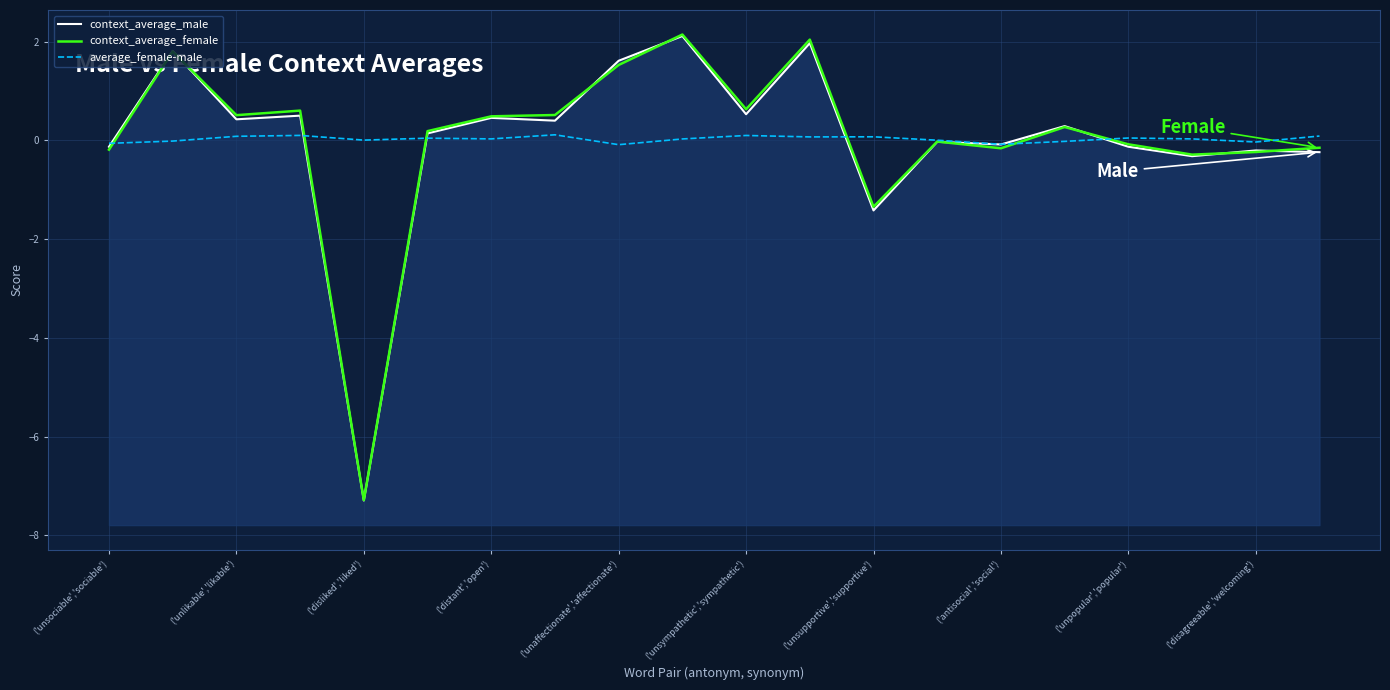

What are all the series names shown in the legend?

context_average_male, context_average_female, average_female-male